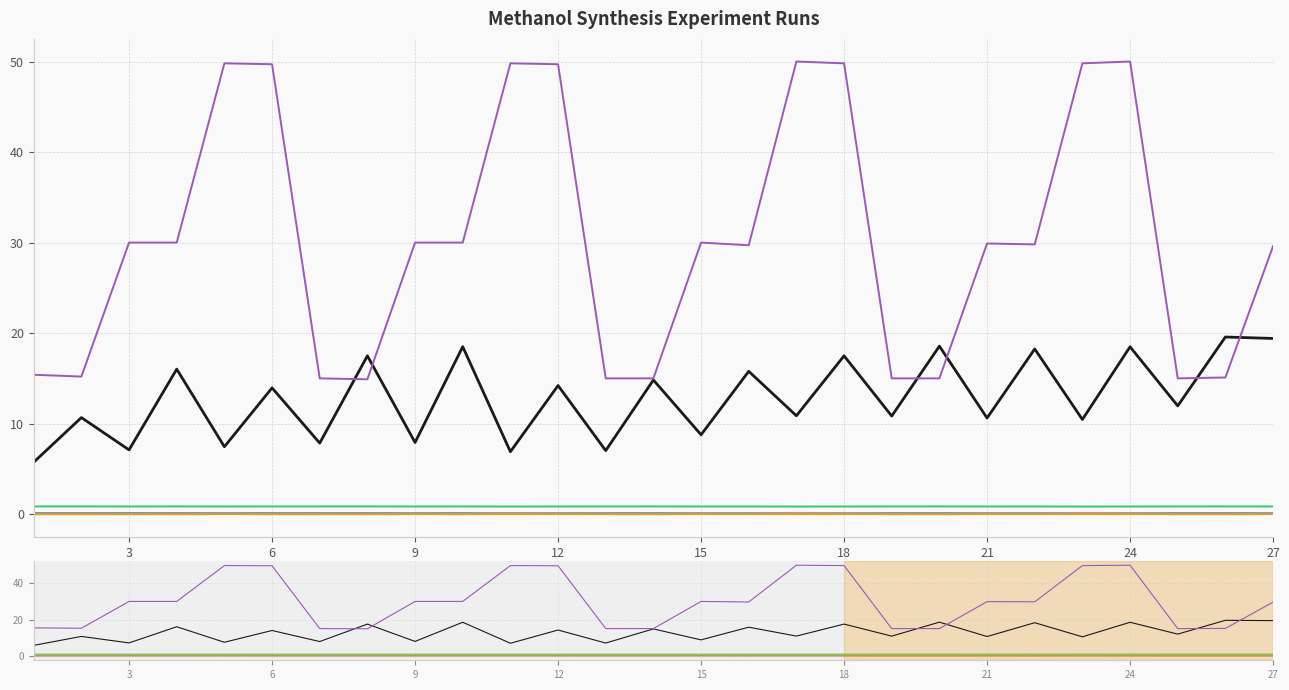

How many intersections are there between p (bar) and 10^6 * V (M^3/s)?

6